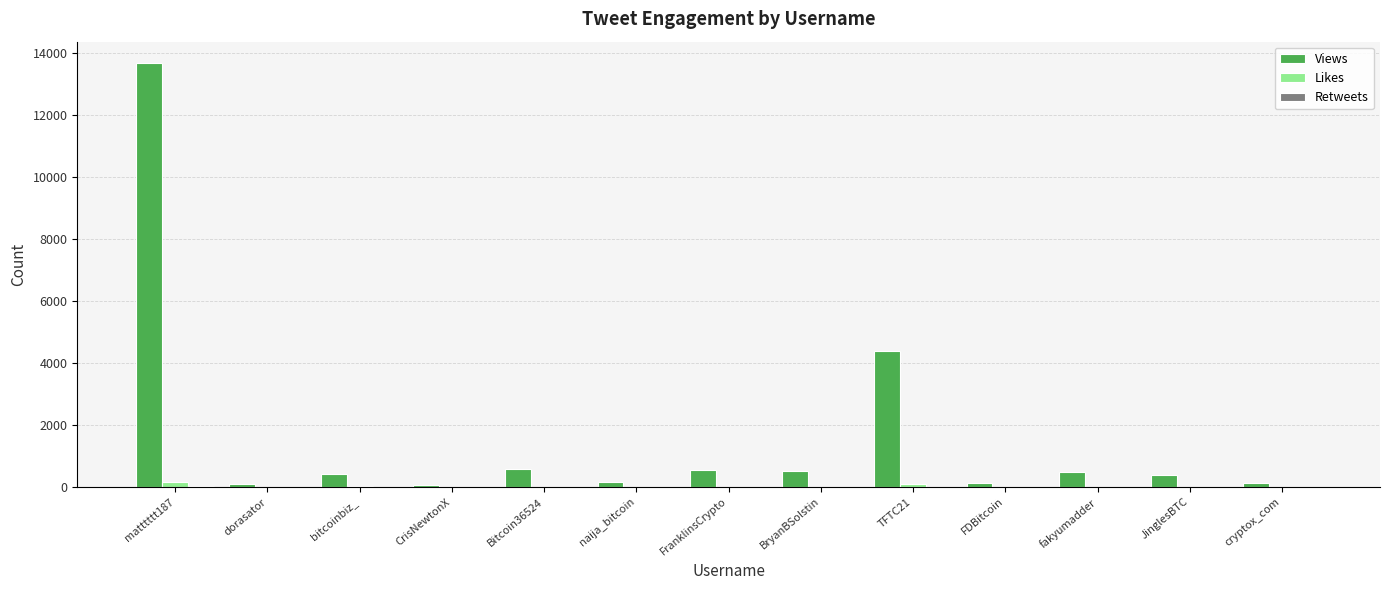

What is the greatest value displayed?

13678